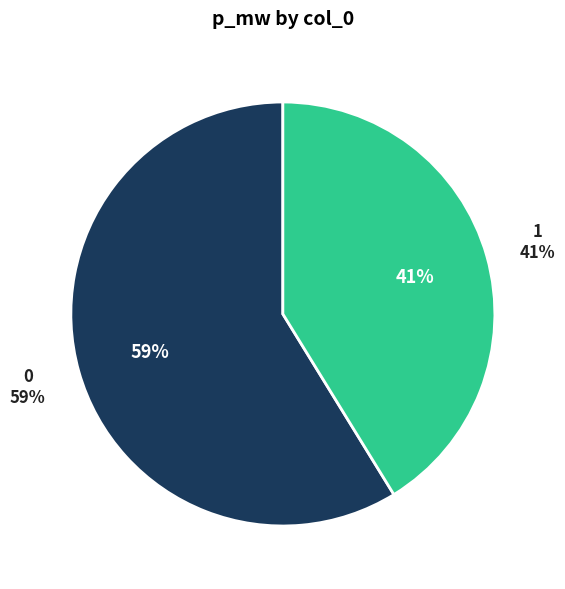

Count the number of slices in the pie.

2